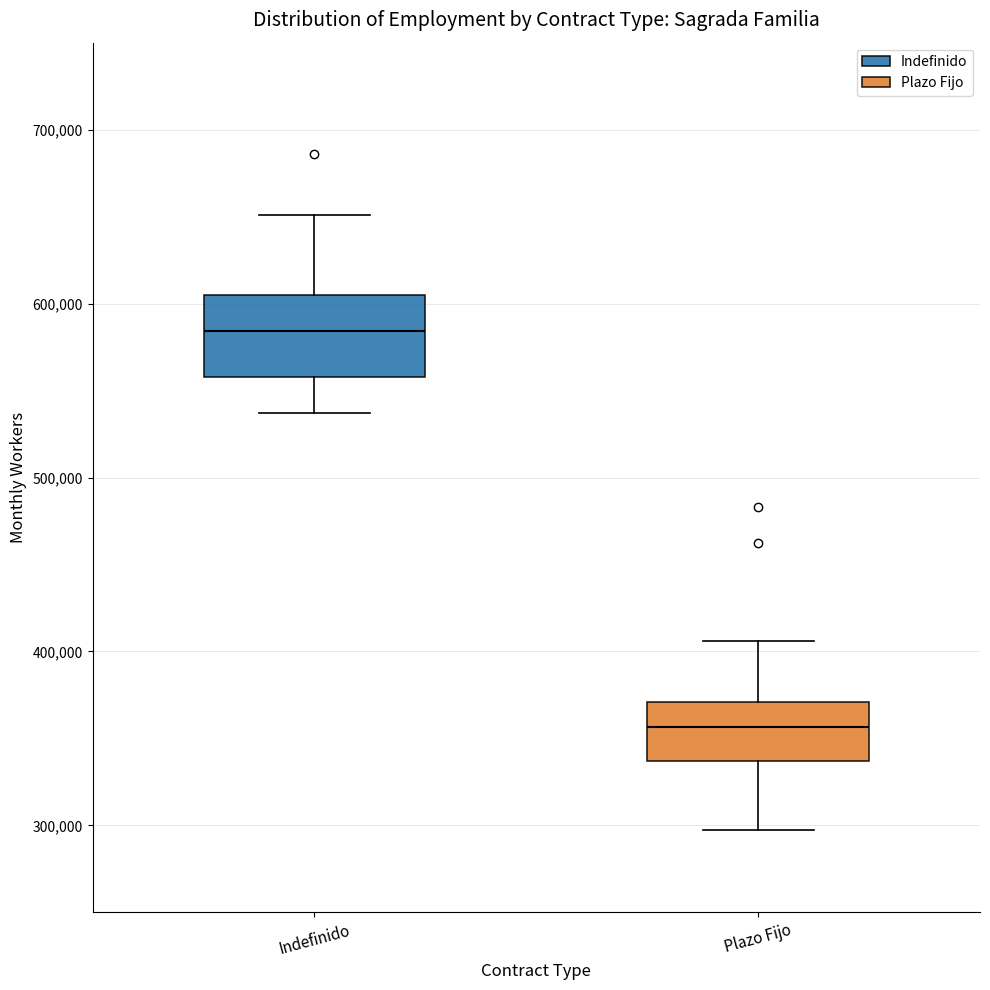

Which box's median line is the lowest?

Plazo Fijo